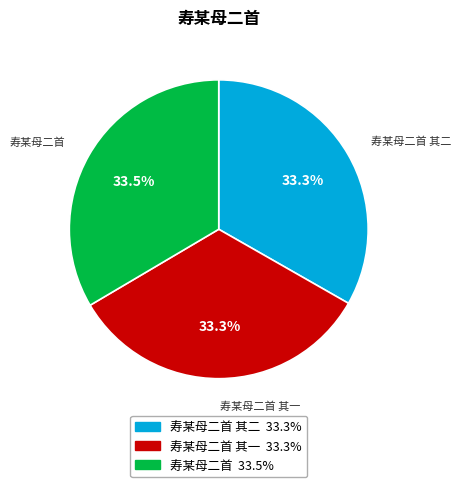

Is there any slice that represents more than half of the pie?

No